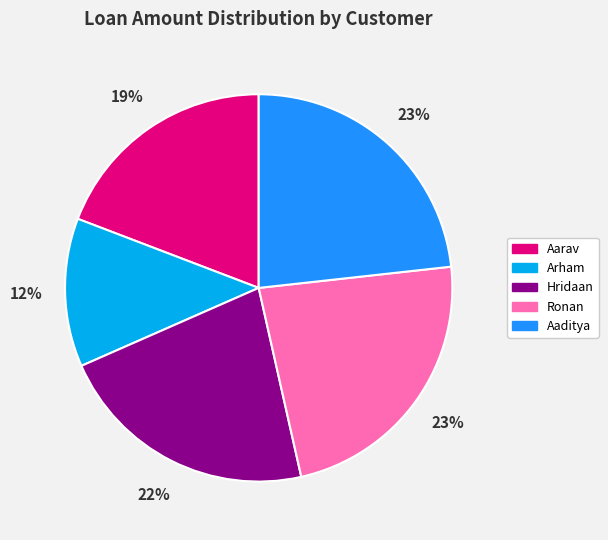

What is the ratio of the value at Aaditya to the value at Arham?

1.9